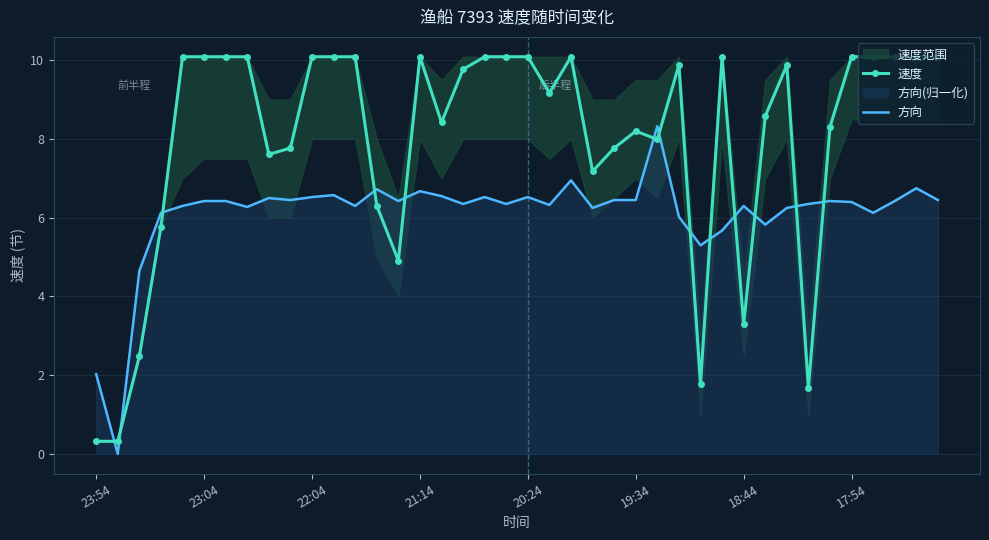

Is it true that 速度 equals 10.1 at 17:54?

True